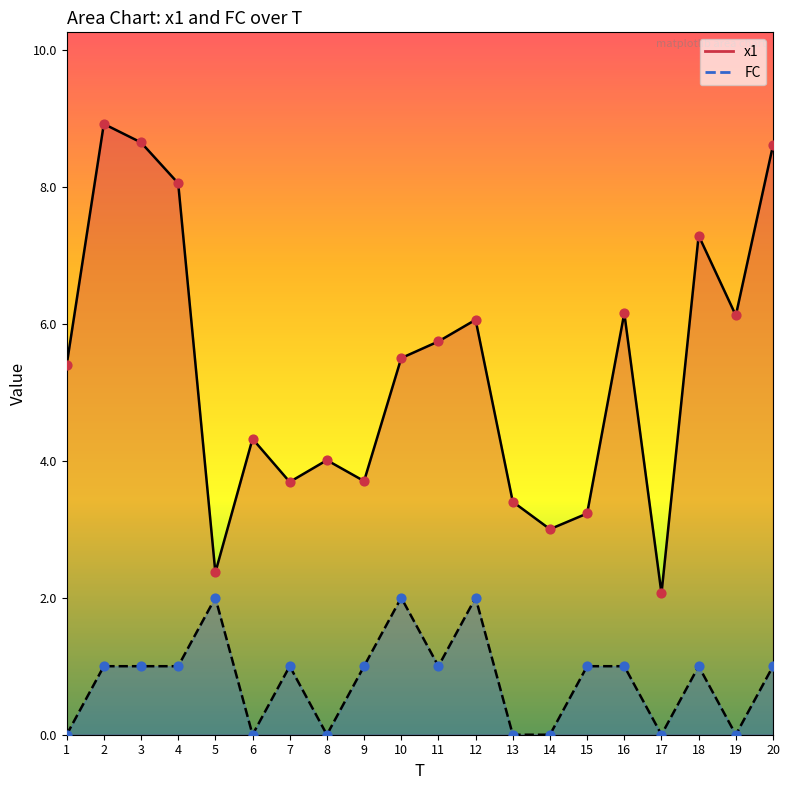

Which series reaches the maximum Y coordinate?

x1